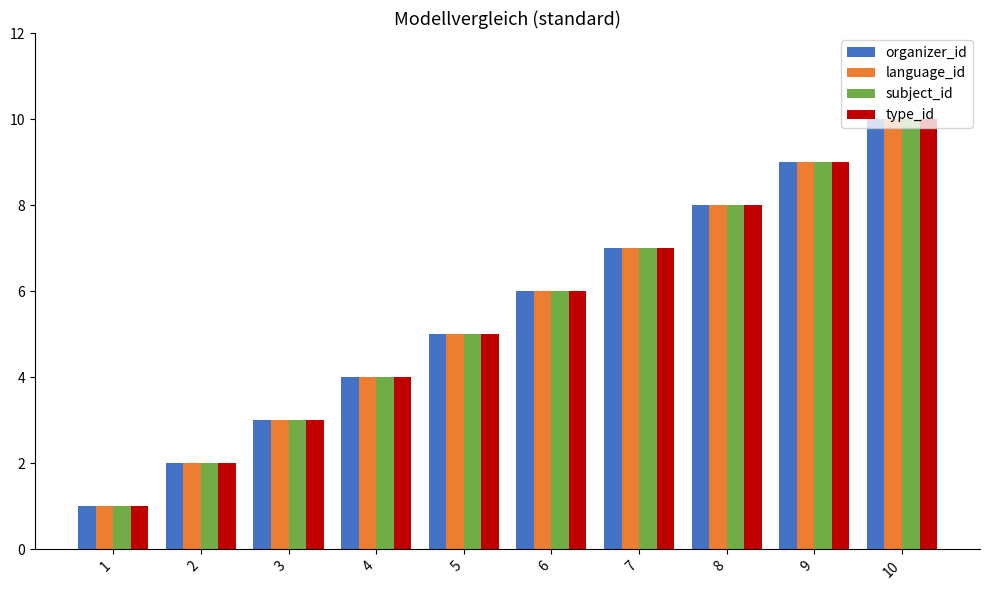

At which category is the sum across all series the highest?

10